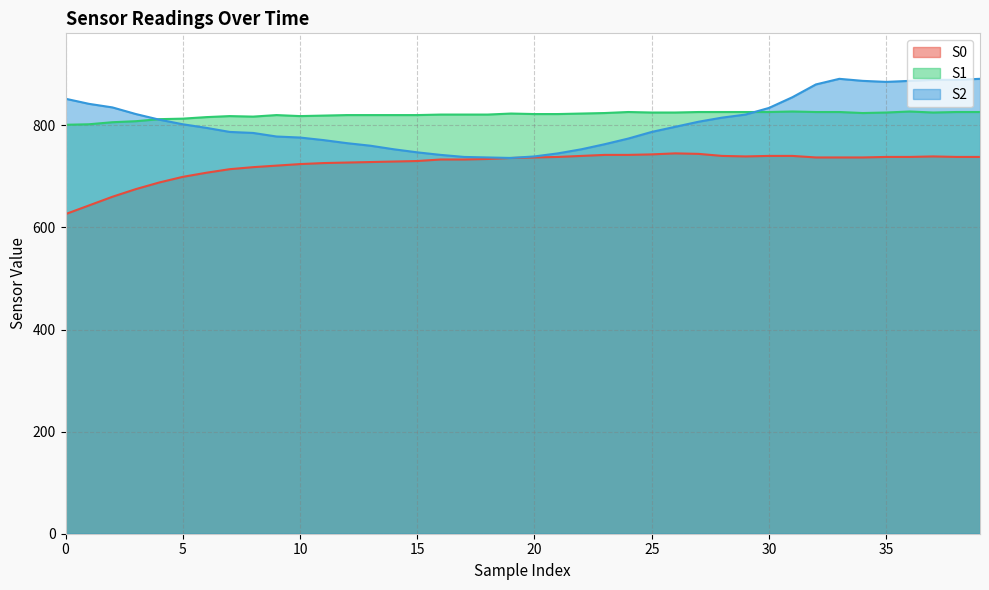

Between 6 and 36, which series saw the biggest shift?

S2